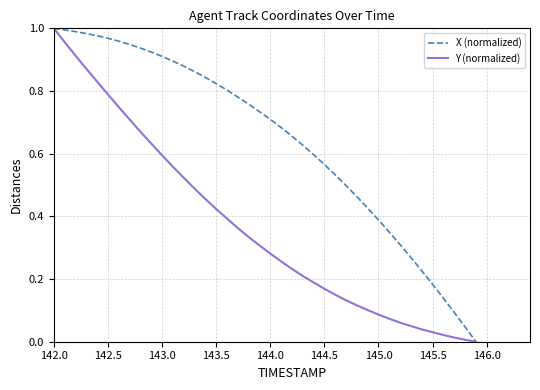

Rank the series by their average value, from highest to lowest.

X (normalized), Y (normalized)